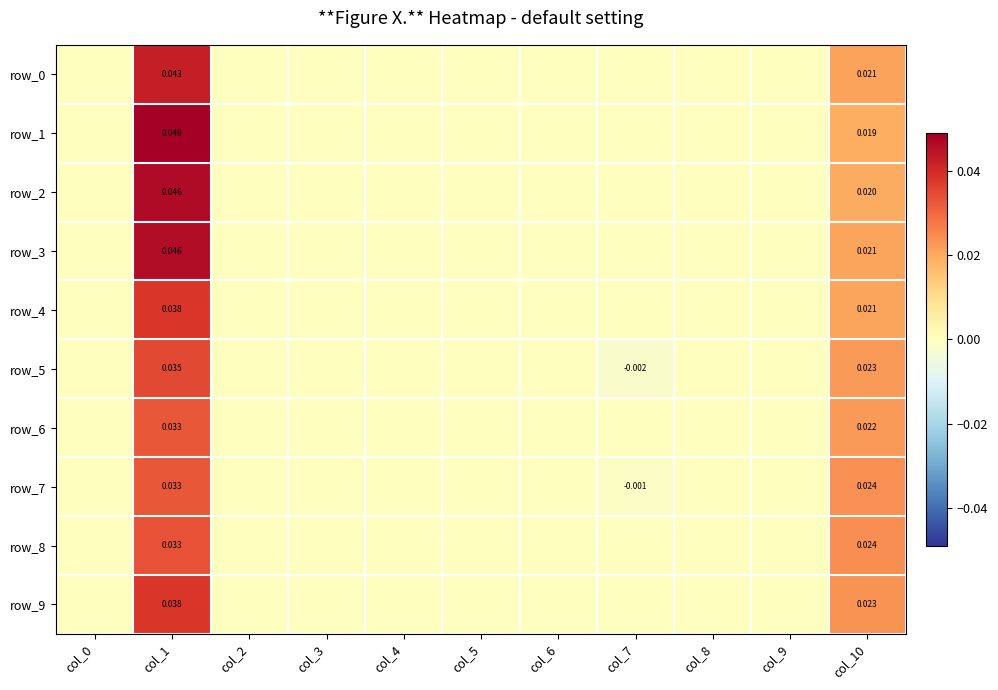

At which label is row_2 closest to 0?

col_0